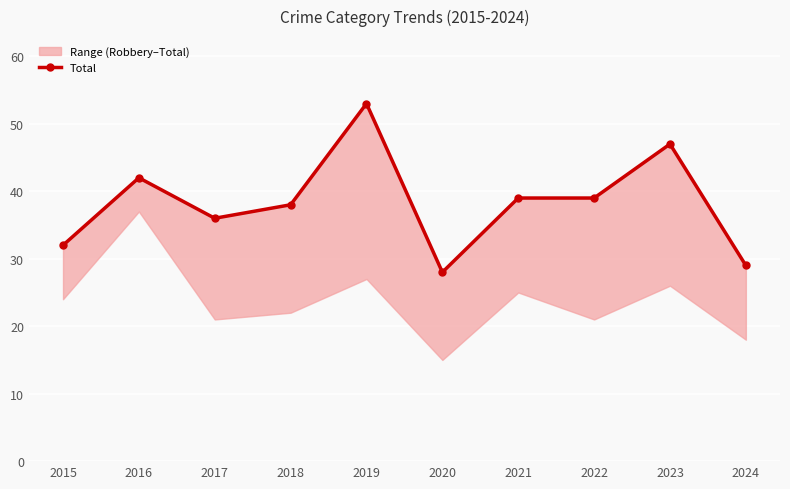

Count the number of values greater than 39.

3